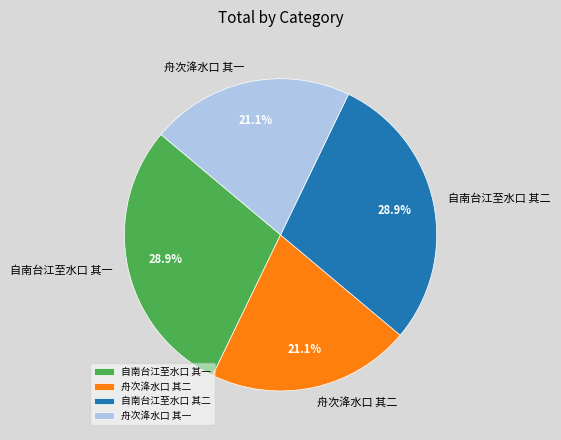

How many segments does this pie chart have?

4